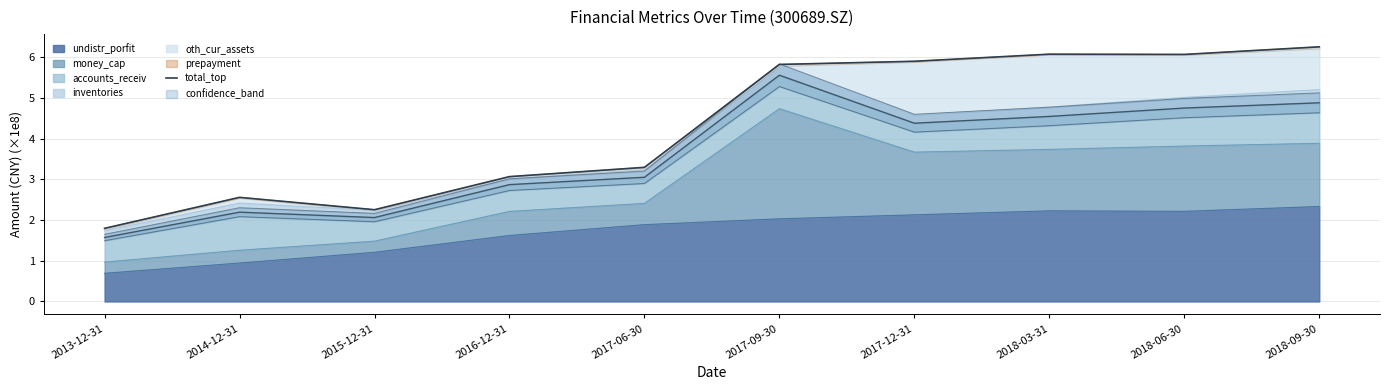

List the labels in order of value, smallest first.

2013-12-31, 2015-12-31, 2014-12-31, 2016-12-31, 2017-06-30, 2017-09-30, 2017-12-31, 2018-06-30, 2018-03-31, 2018-09-30